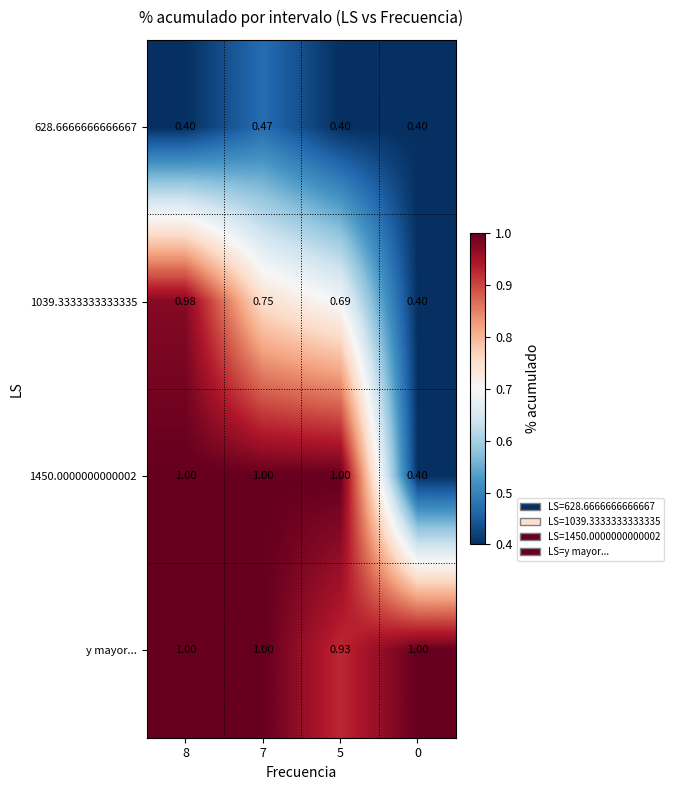

Which series has the largest total across all categories?

y mayor...